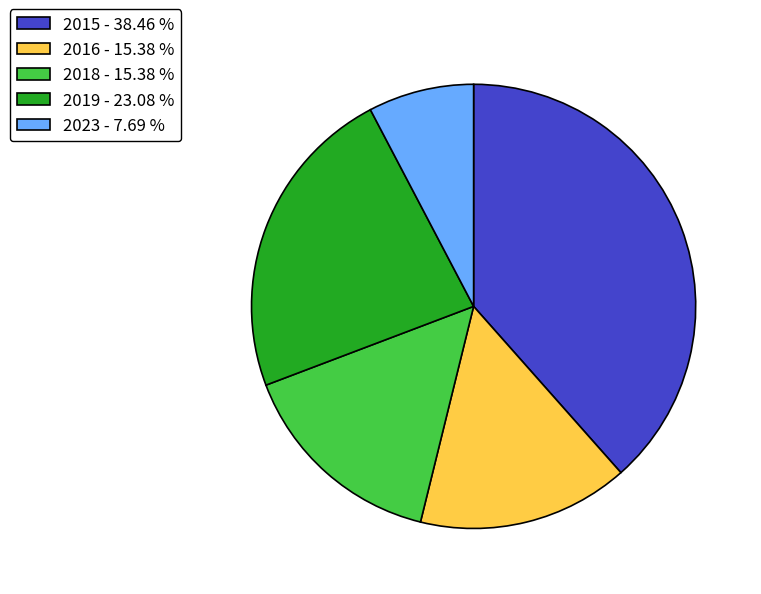

Is there any slice that represents more than half of the pie?

No